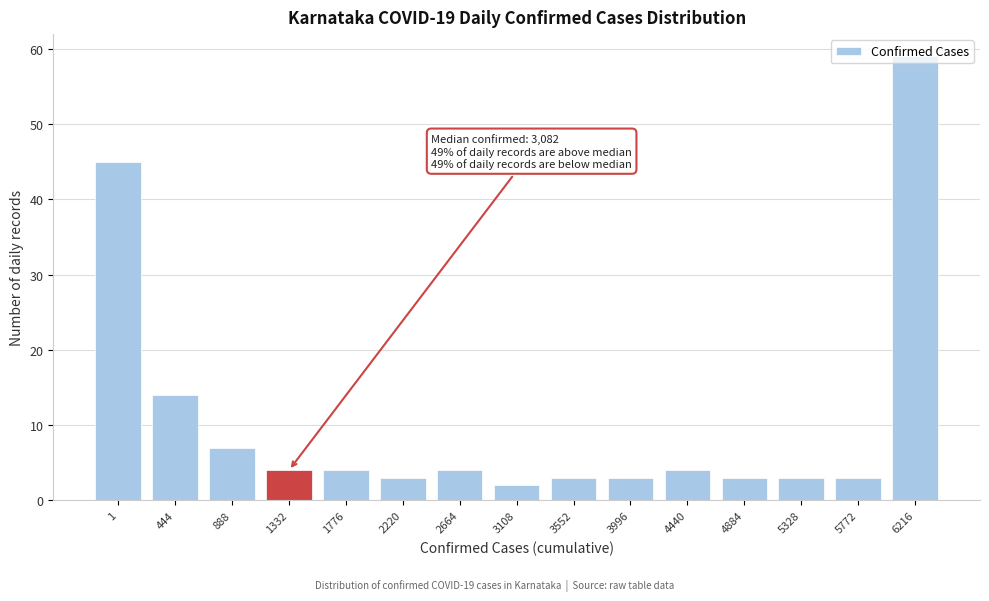

Which category has the highest value across all series?

6216